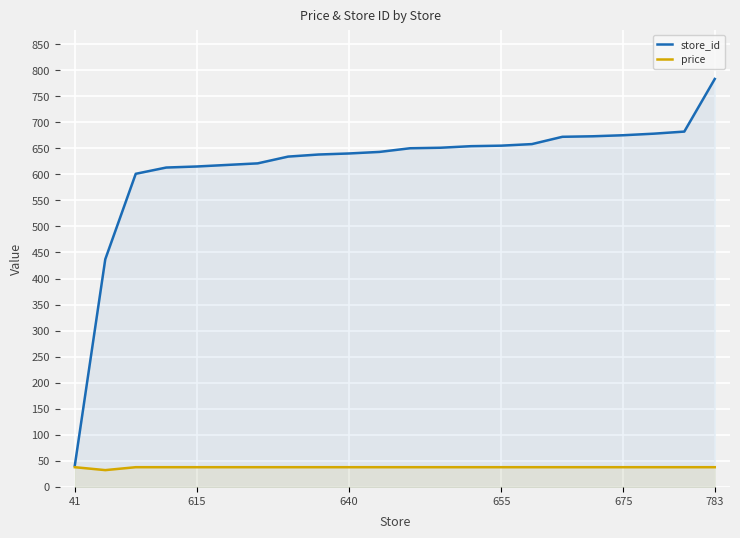

True or false: store_id and price intersect in this chart.

False